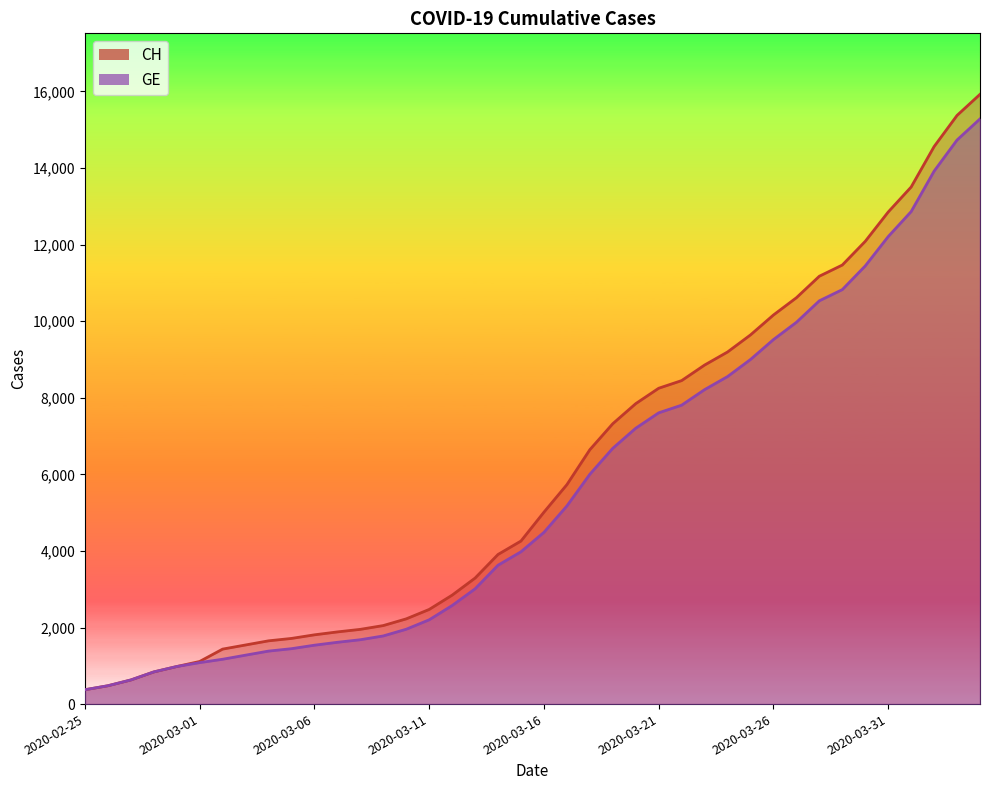

True or false: CH and GE intersect in this chart.

False